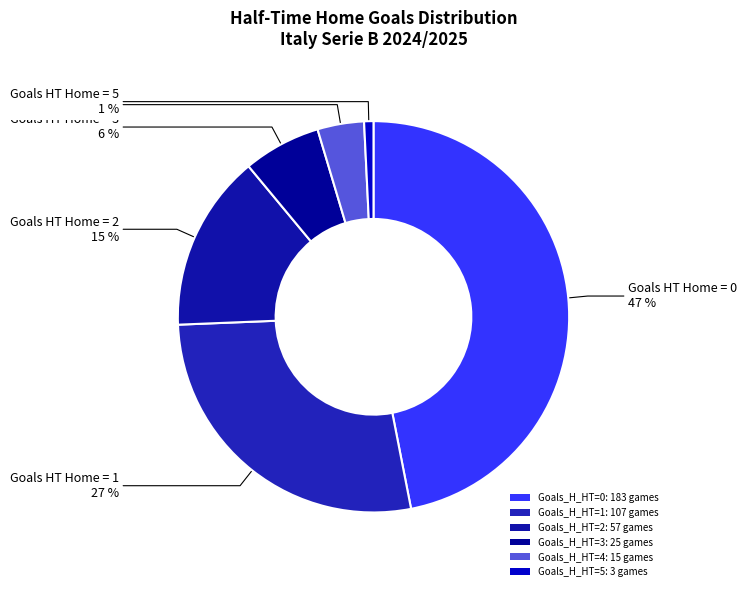

Count the number of slices in the pie.

6